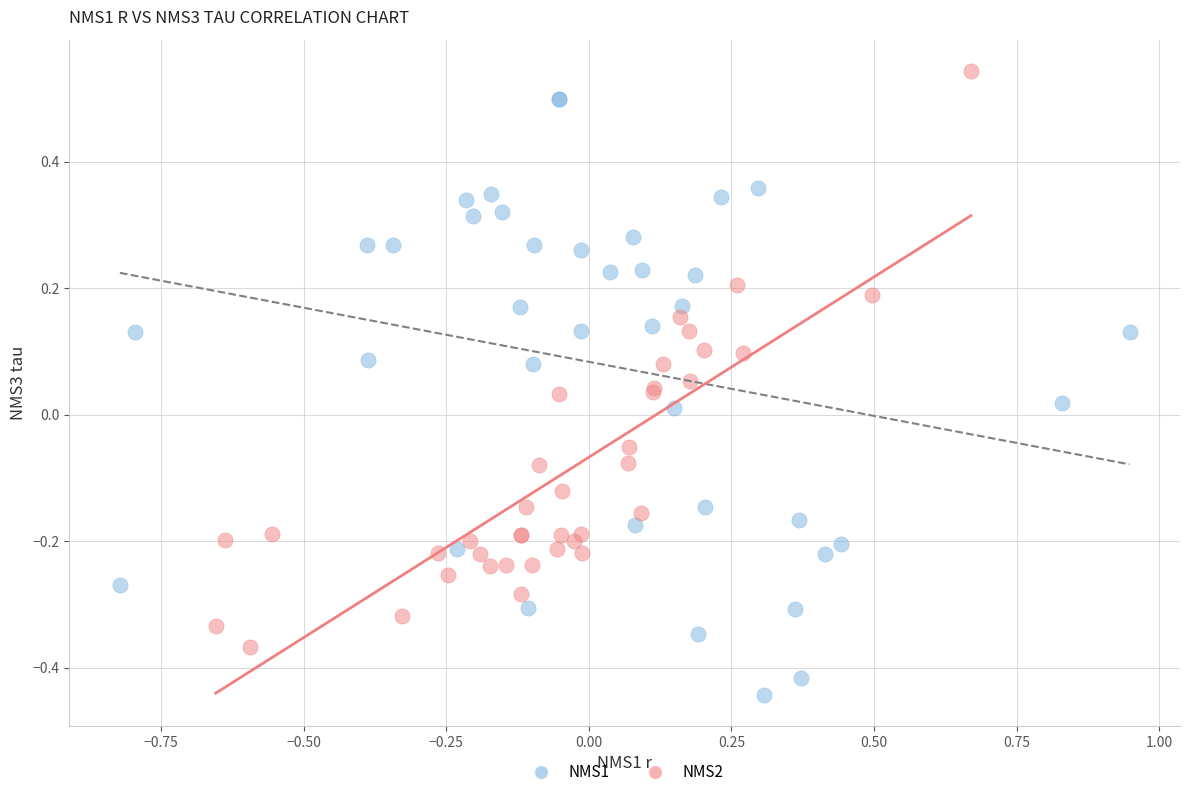

Which series contains the highest Y value?

NMS2